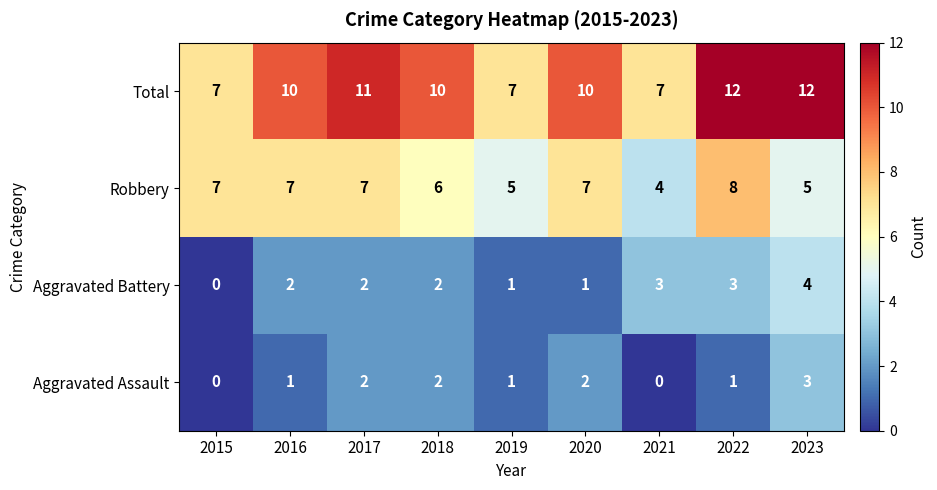

How many Aggravated Assault values are between 1 and 2?

6